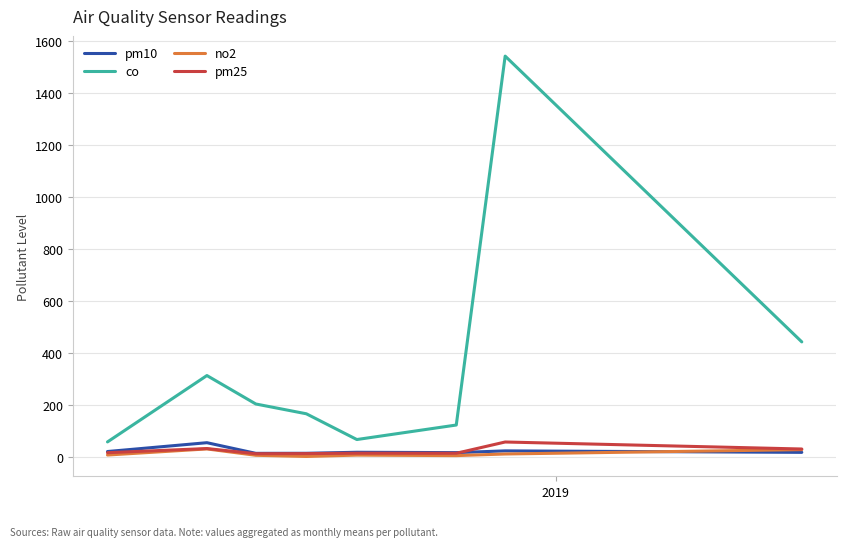

What are all the series names shown in the legend?

pm10, co, no2, pm25